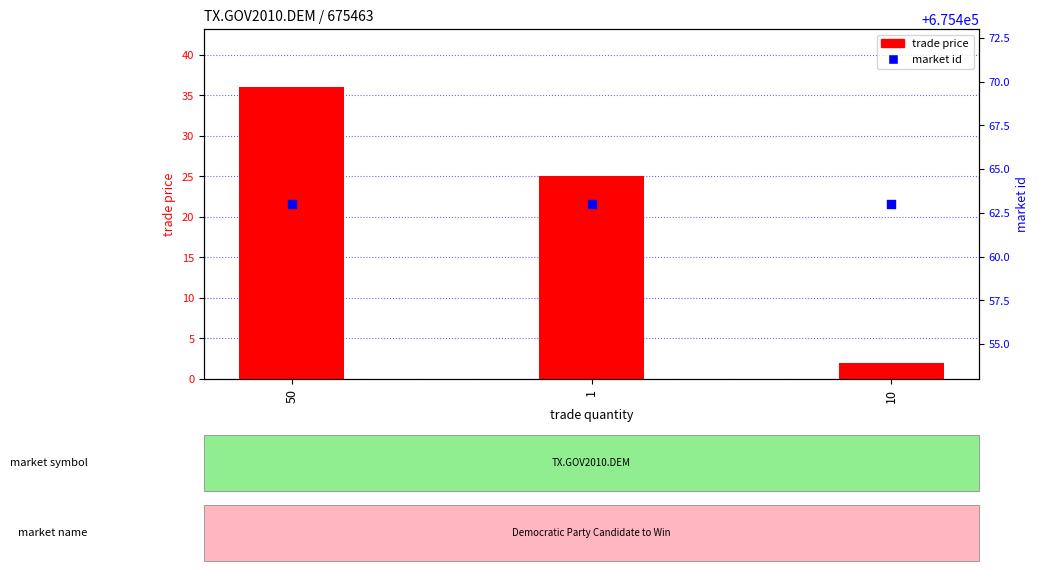

At which category is the sum across all series the highest?

50